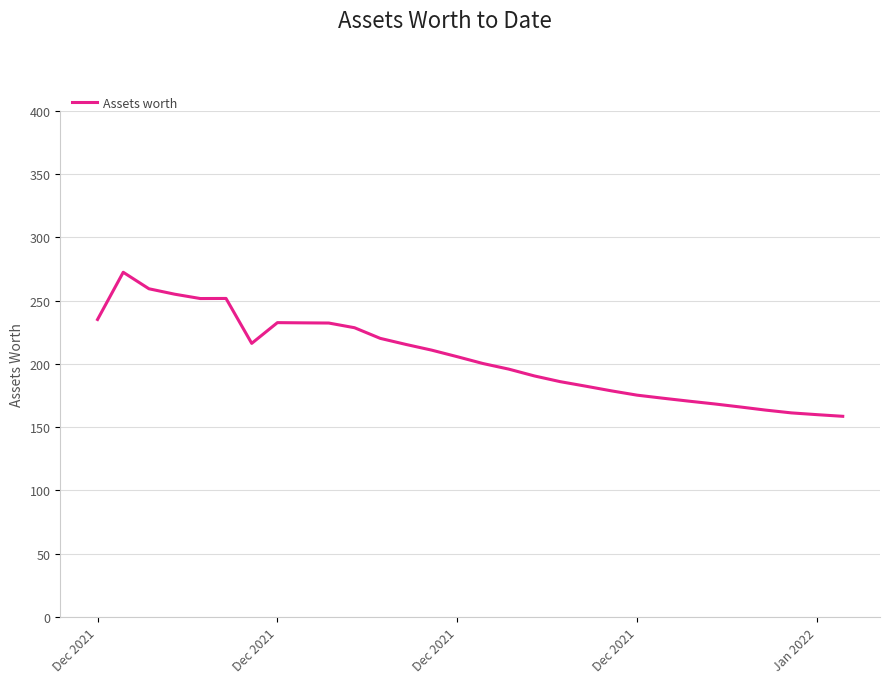

What is the difference between the maximum and minimum values?

113.8